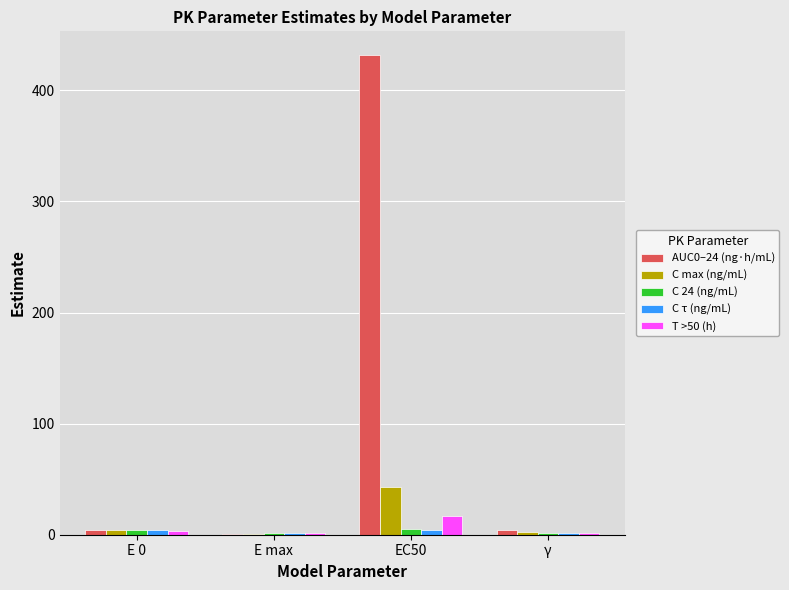

The AUC0–24 (ng·h/mL) series shows 3.8 at E 0. True or false?

True